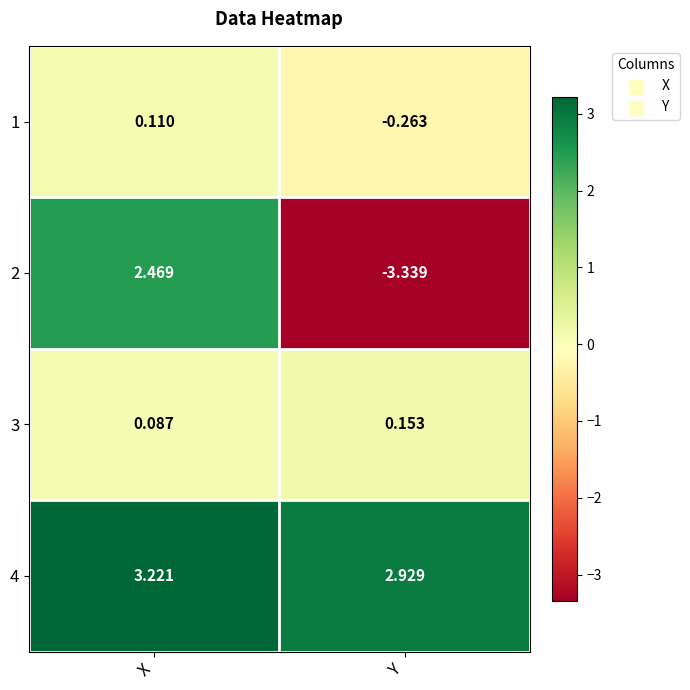

Which label corresponds to the largest value in the chart?

X